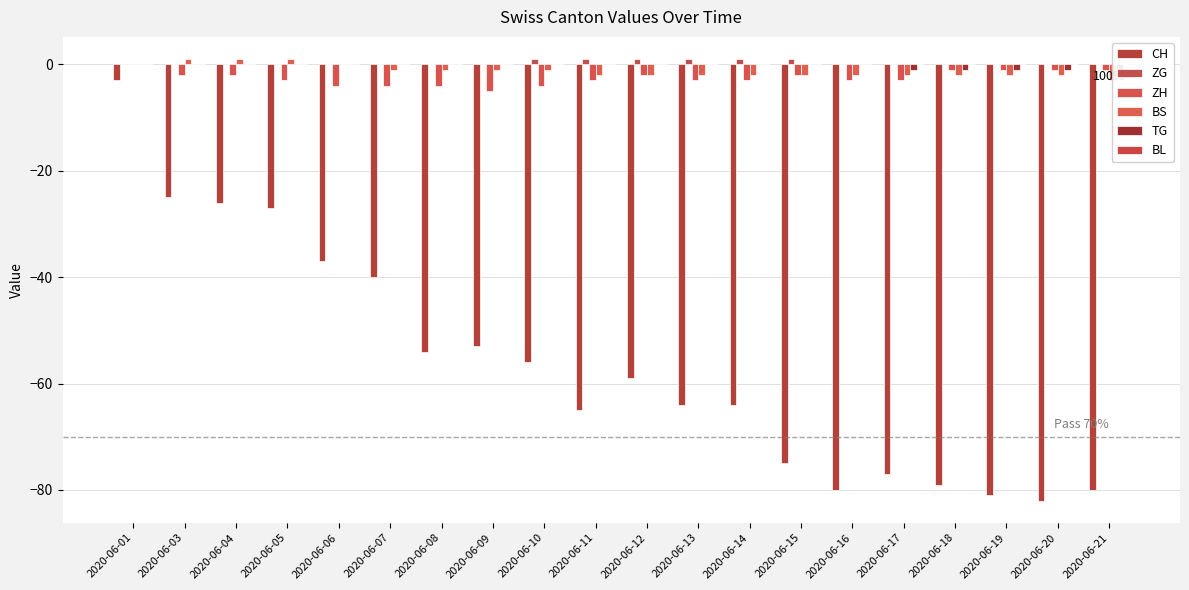

Count the number of data series in this chart.

6